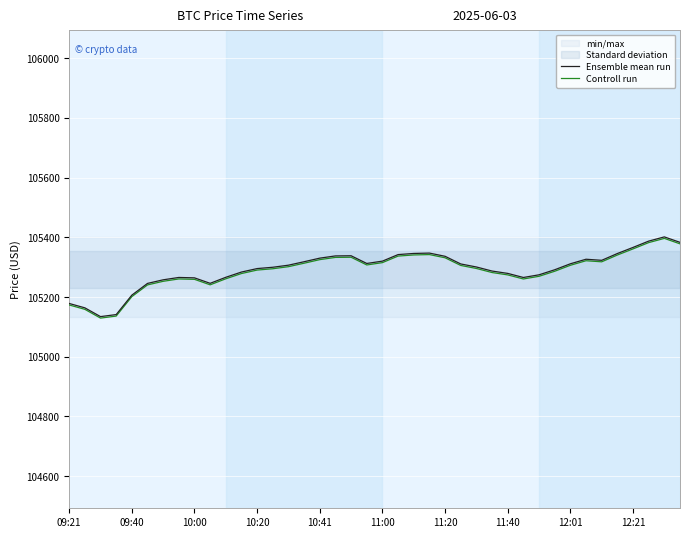

What position from the right is 19?

21